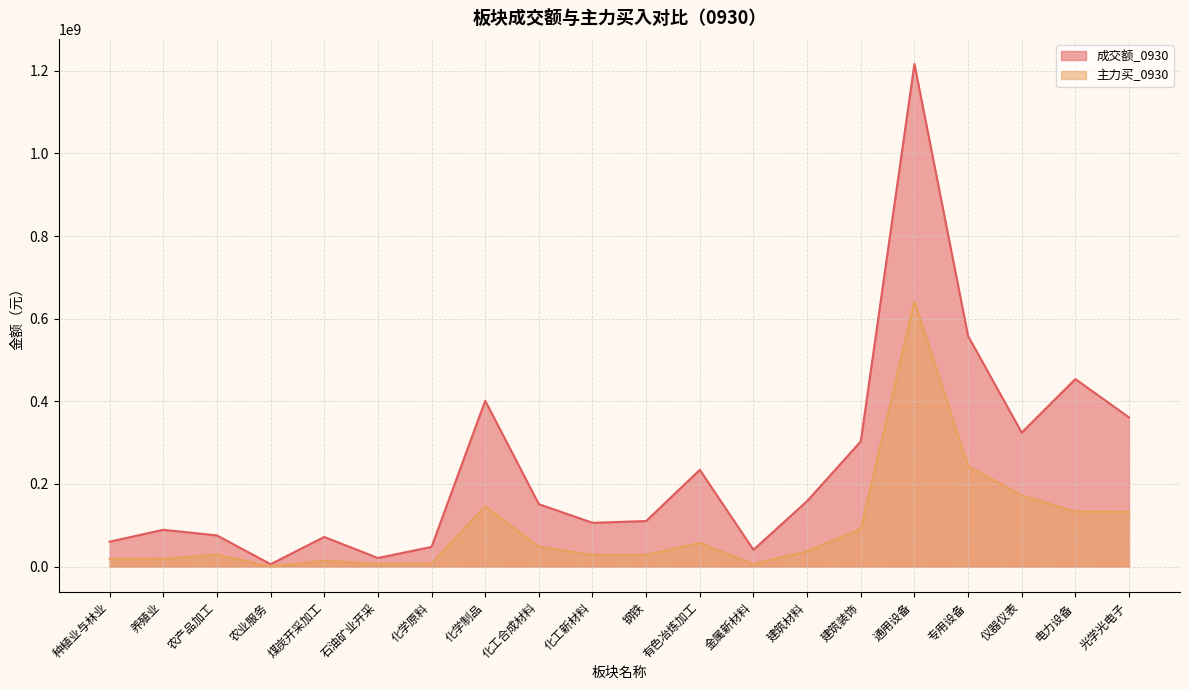

Rank the series at 煤炭开采加工 from highest to lowest value.

成交额_0930, 主力买_0930